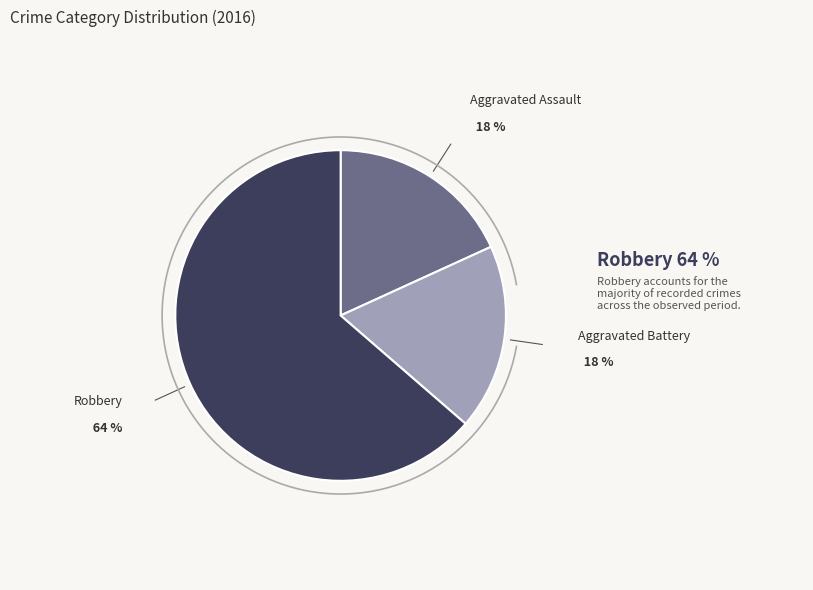

The Robbery slice represents 74% of the pie. True or false?

False